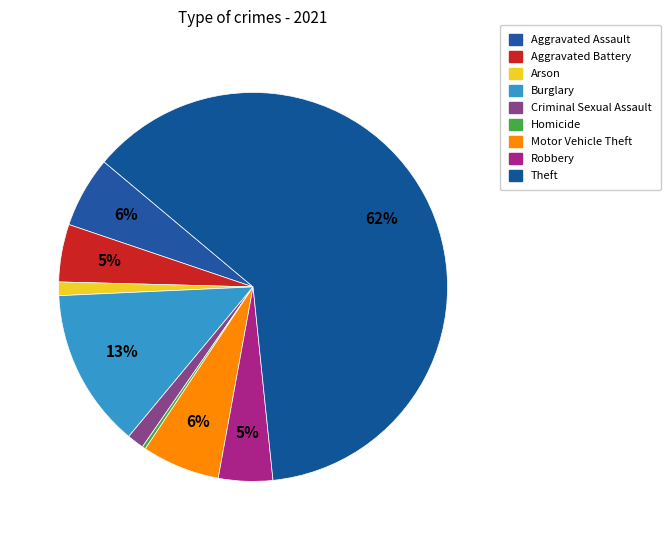

How many segments does this pie chart have?

9